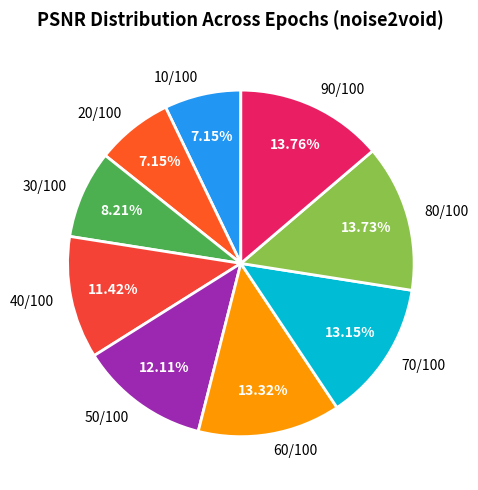

What is the total percentage of 90/100 and 40/100?

25.2%